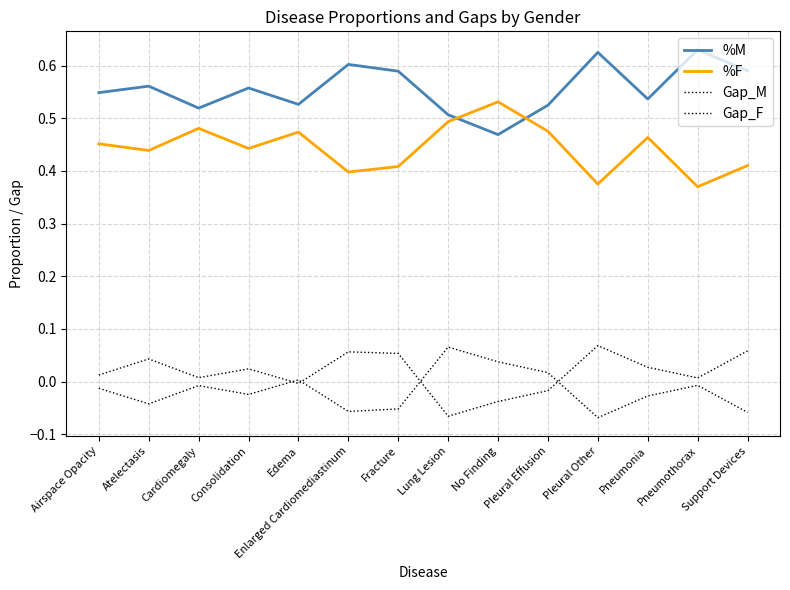

Is this an area chart (filled region under the line)?

No